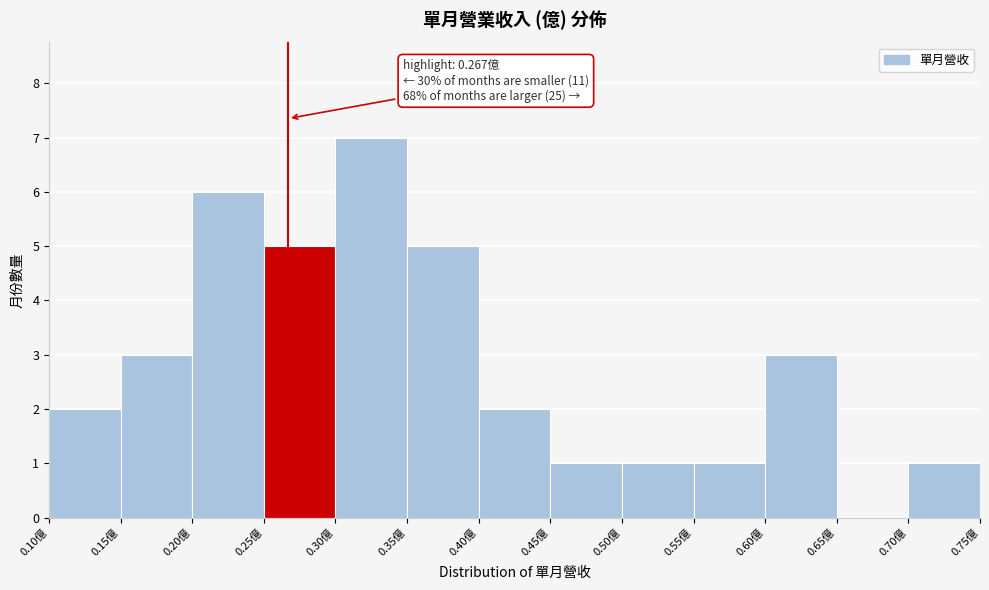

Which range on the x-axis has the tallest bar?

0.30 to 0.35